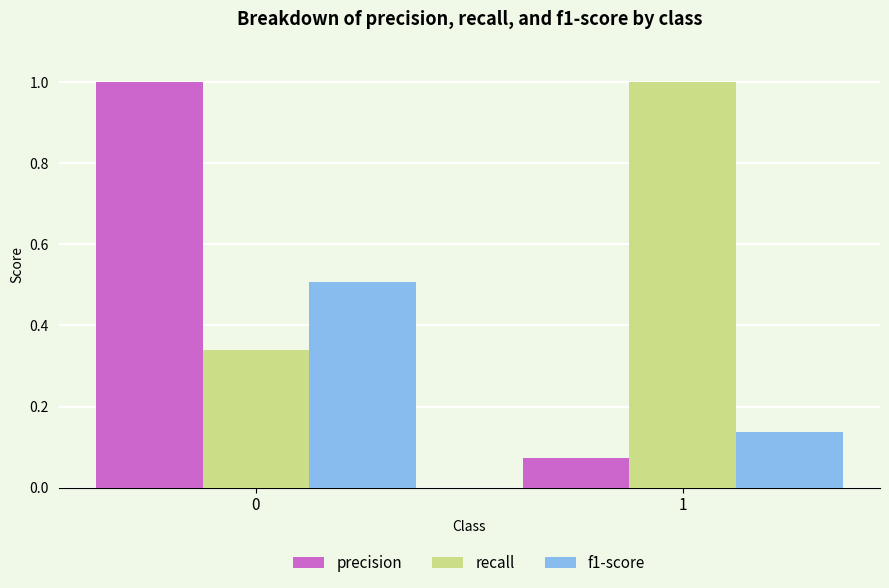

What is the value of the precision bar at the 1st from the left?

1.0